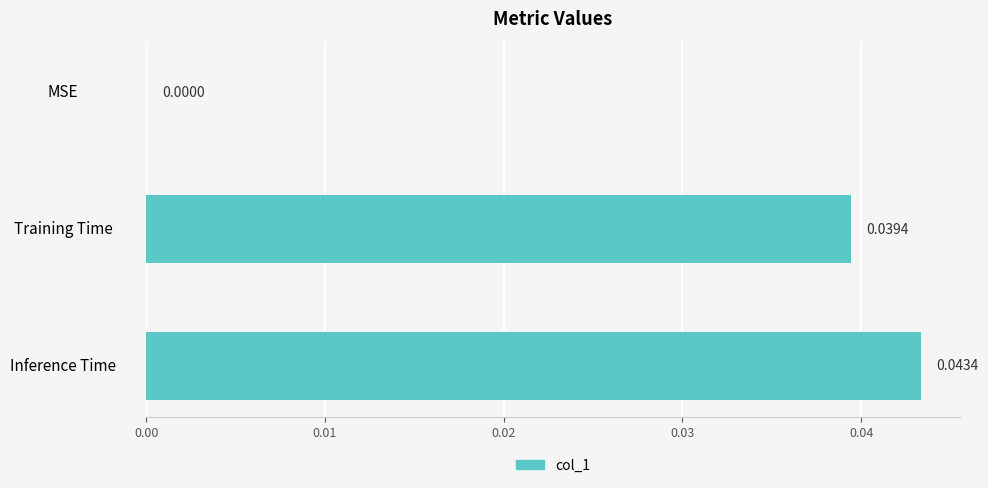

How many values are between 0 and 1?

3